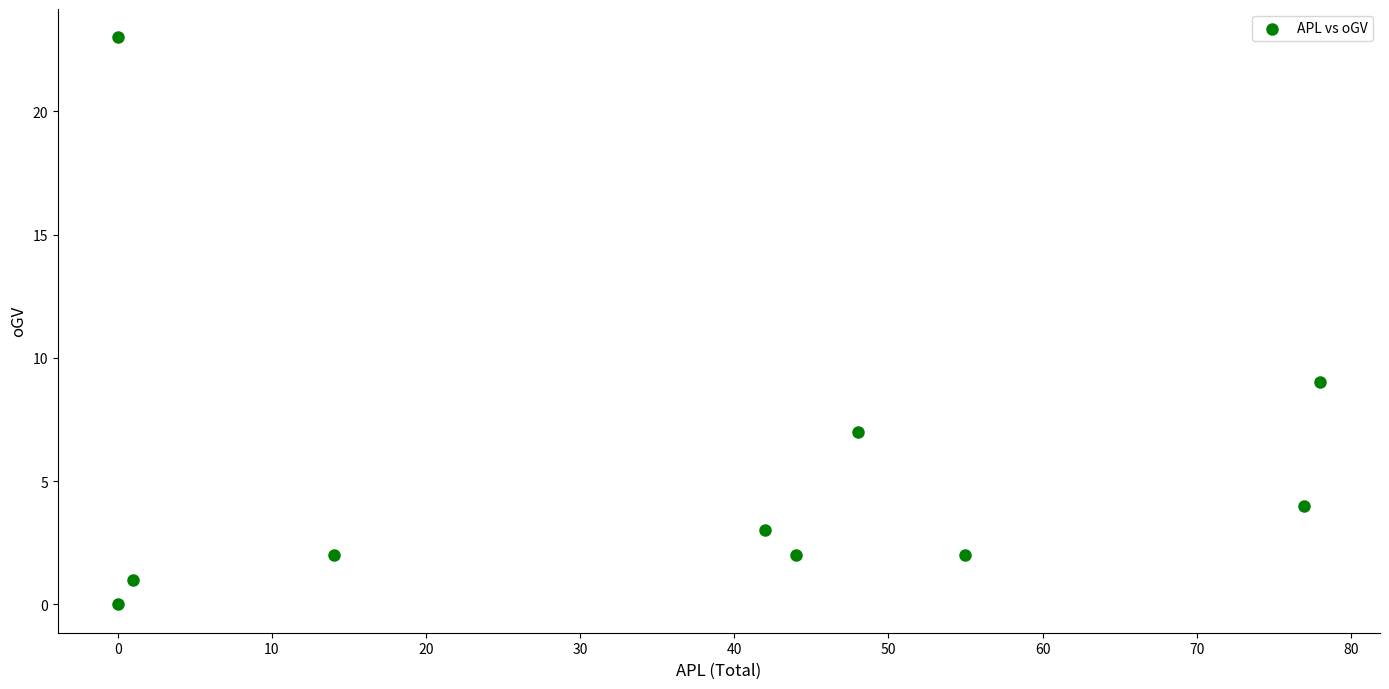

What Y value in the scatter plot is closest to 11?

9